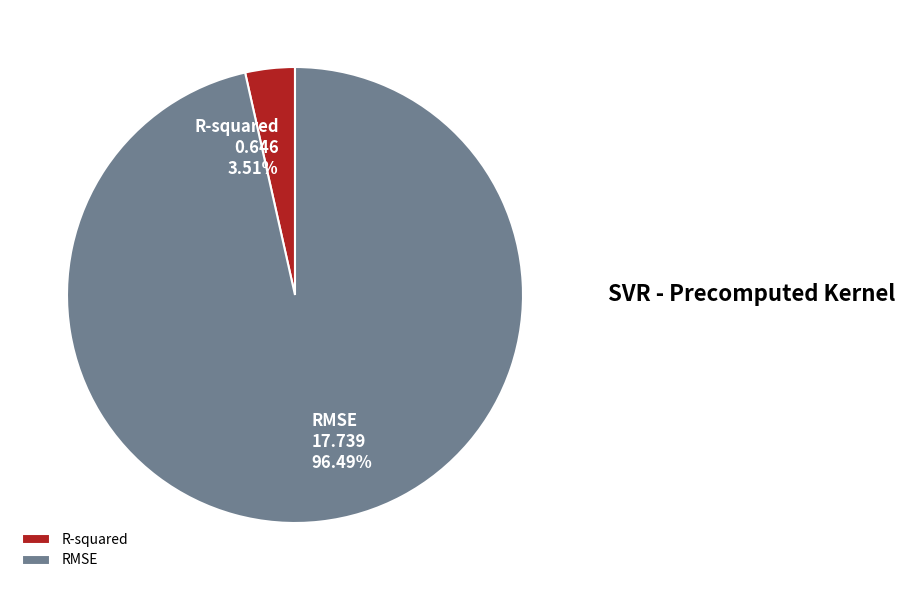

To the nearest percent, what percentage of the pie is R-squared?

4%